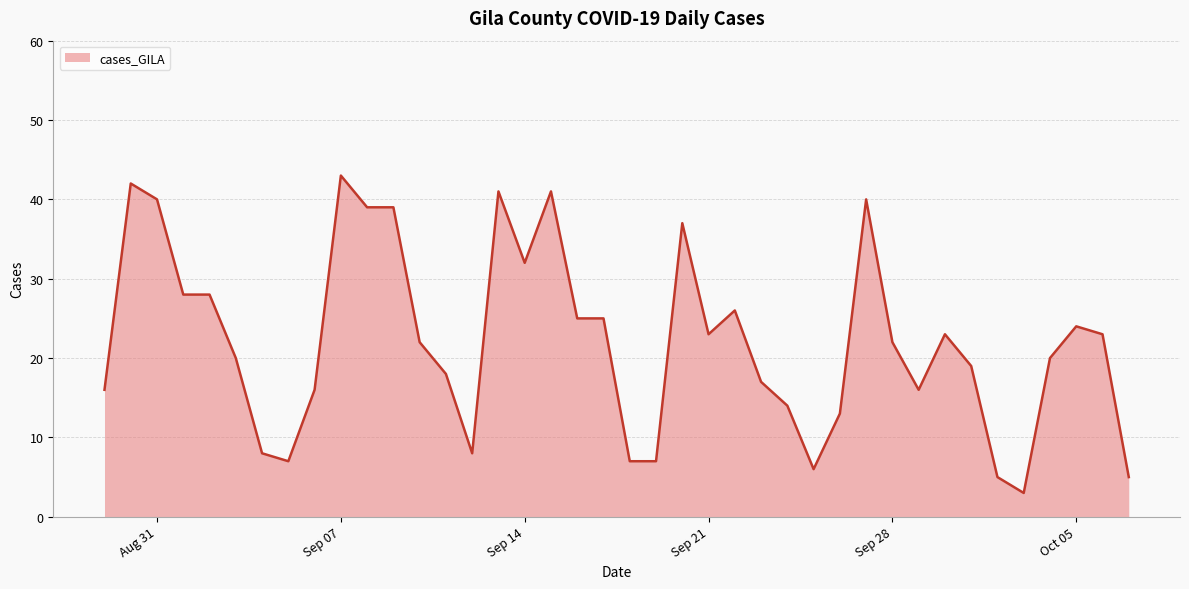

What is the minimum value shown in the chart?

3